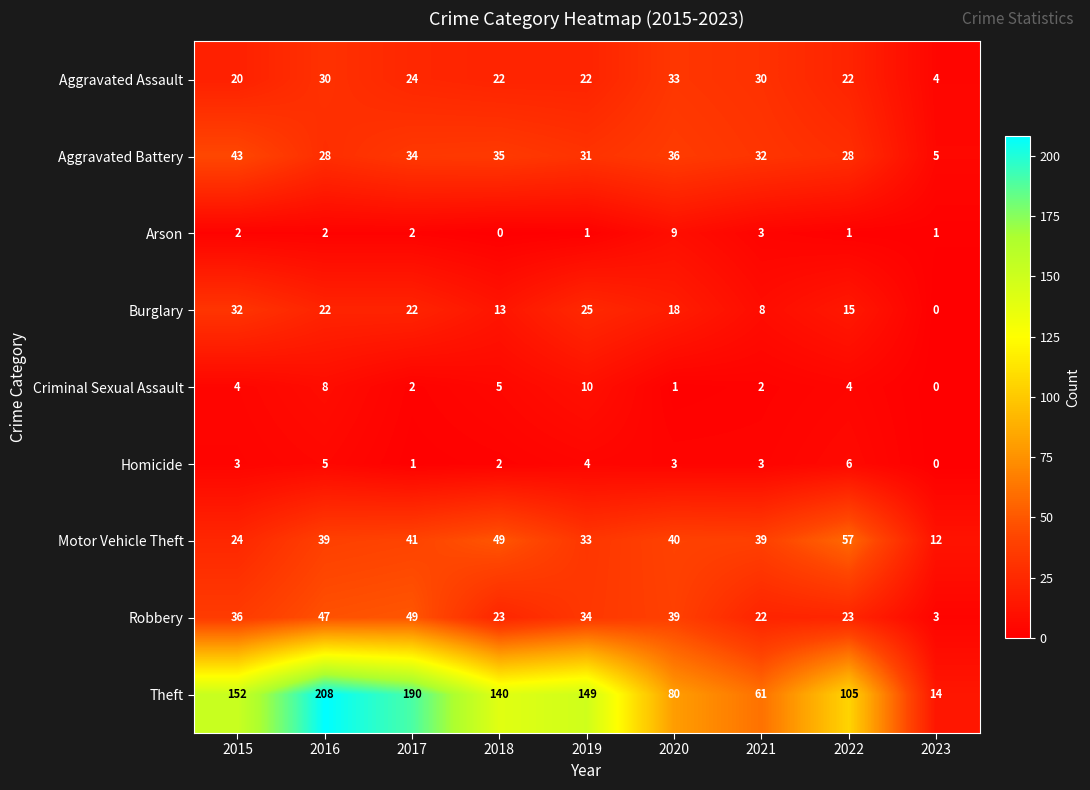

At which category is the sum across all series the highest?

2016